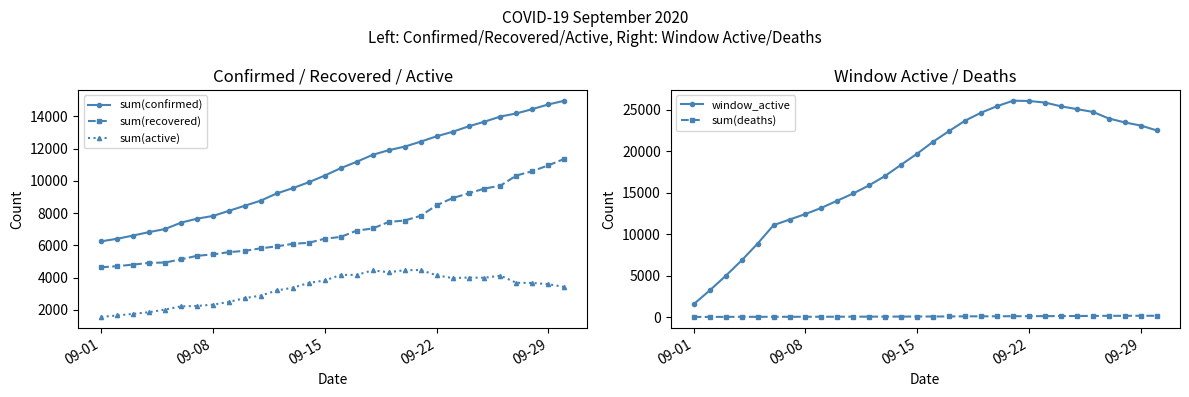

How many values in the sum(deaths) series are below 90?

15